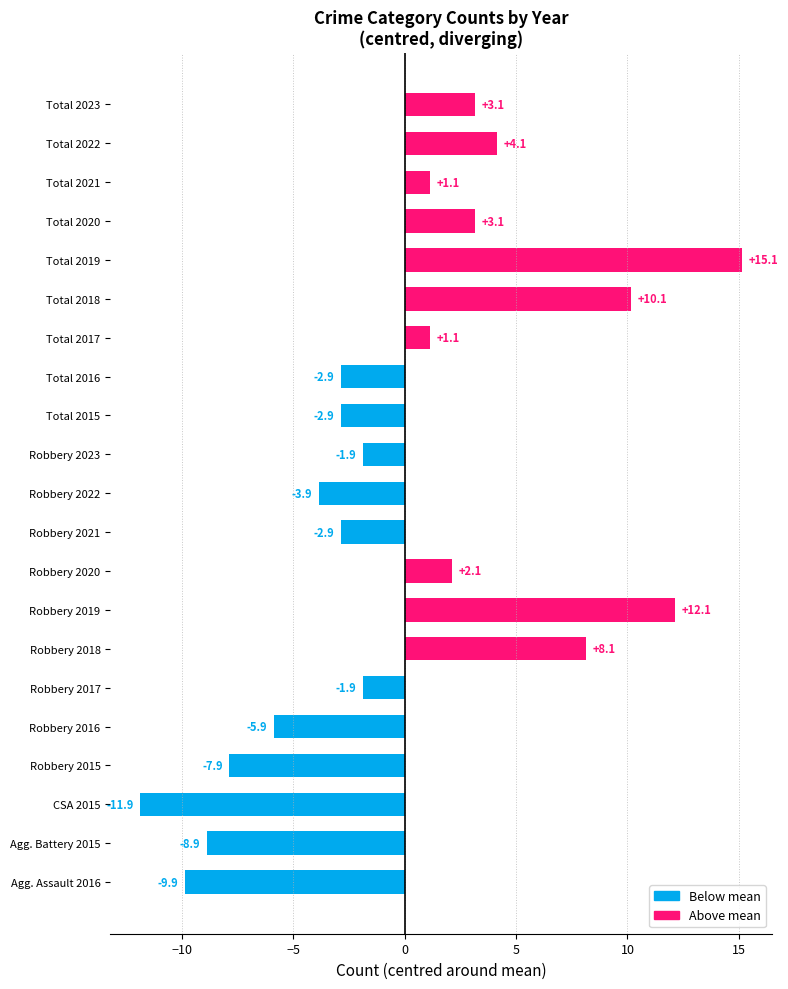

The chart shows a value of 15.1 at Total 2019. True or false?

True